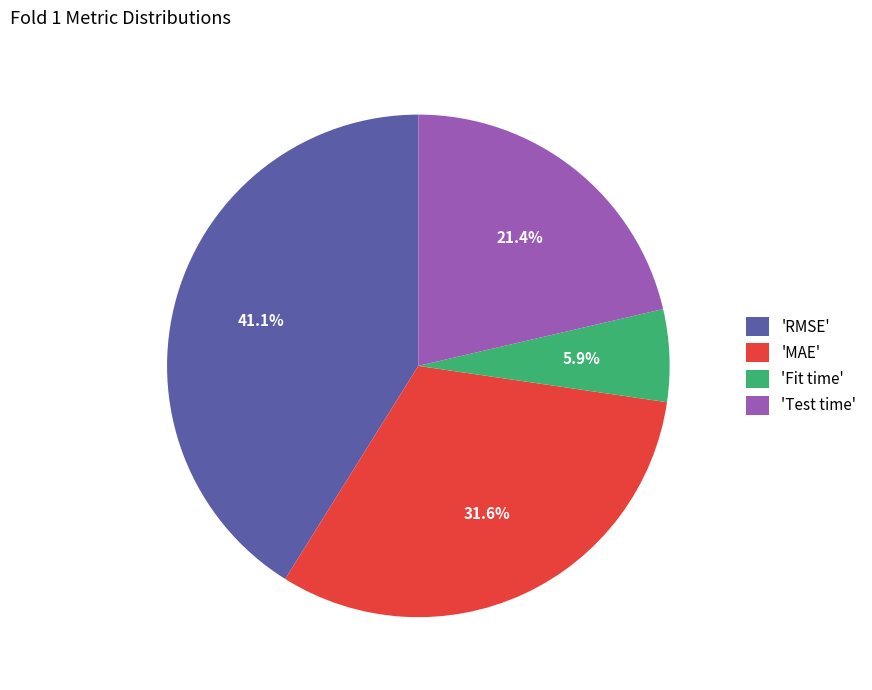

Which slice is the largest?

'RMSE'